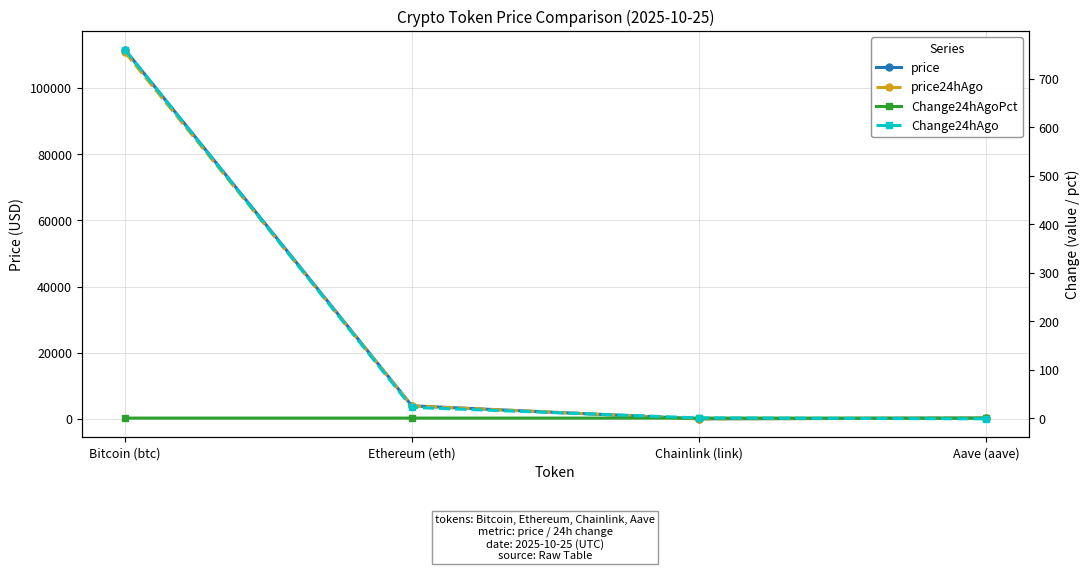

Rank the series at Aave (aave) from lowest to highest value.

Change24hAgo, Change24hAgoPct, price, price24hAgo